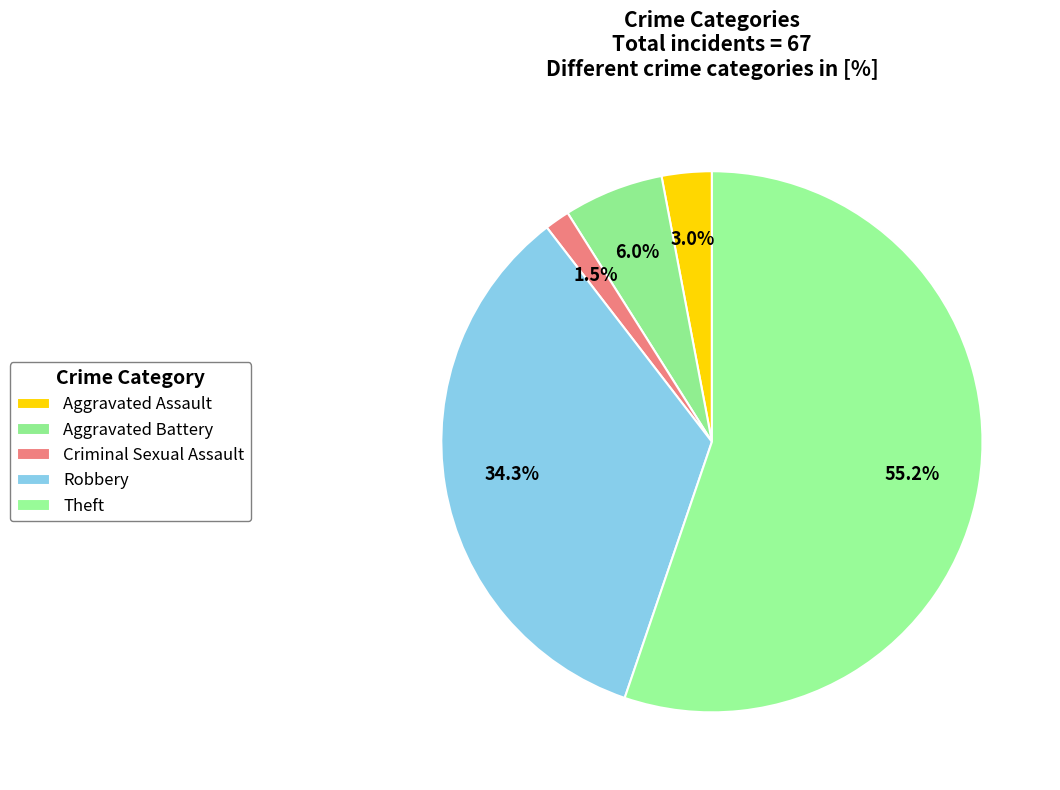

True or false: Theft accounts for 47% of the total.

False